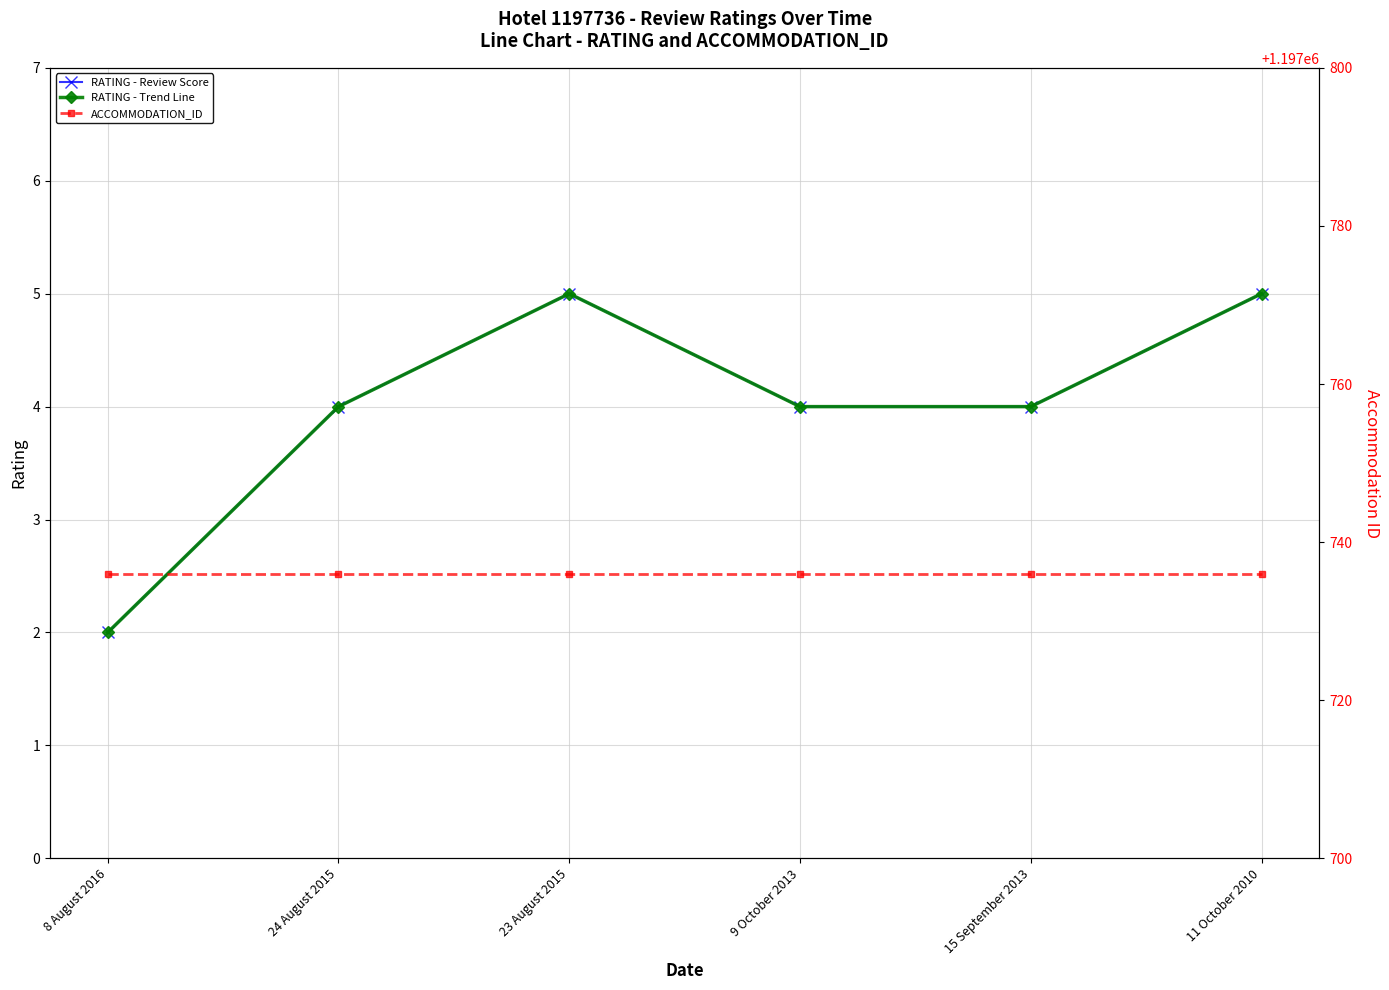

Between 9 October 2013 and 11 October 2010, which series saw the biggest shift?

RATING - Review Score